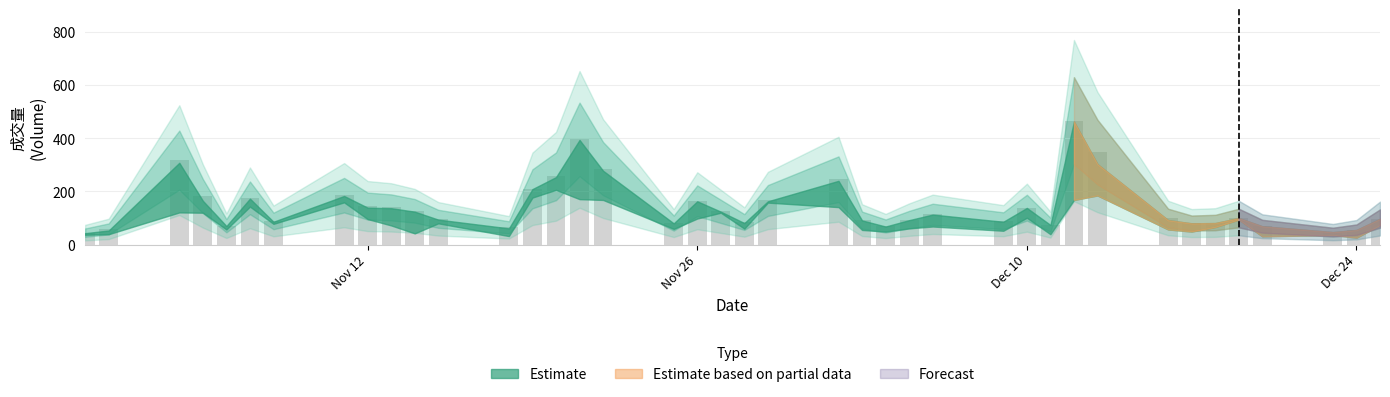

What is the value of the 12th bar from the left?

97